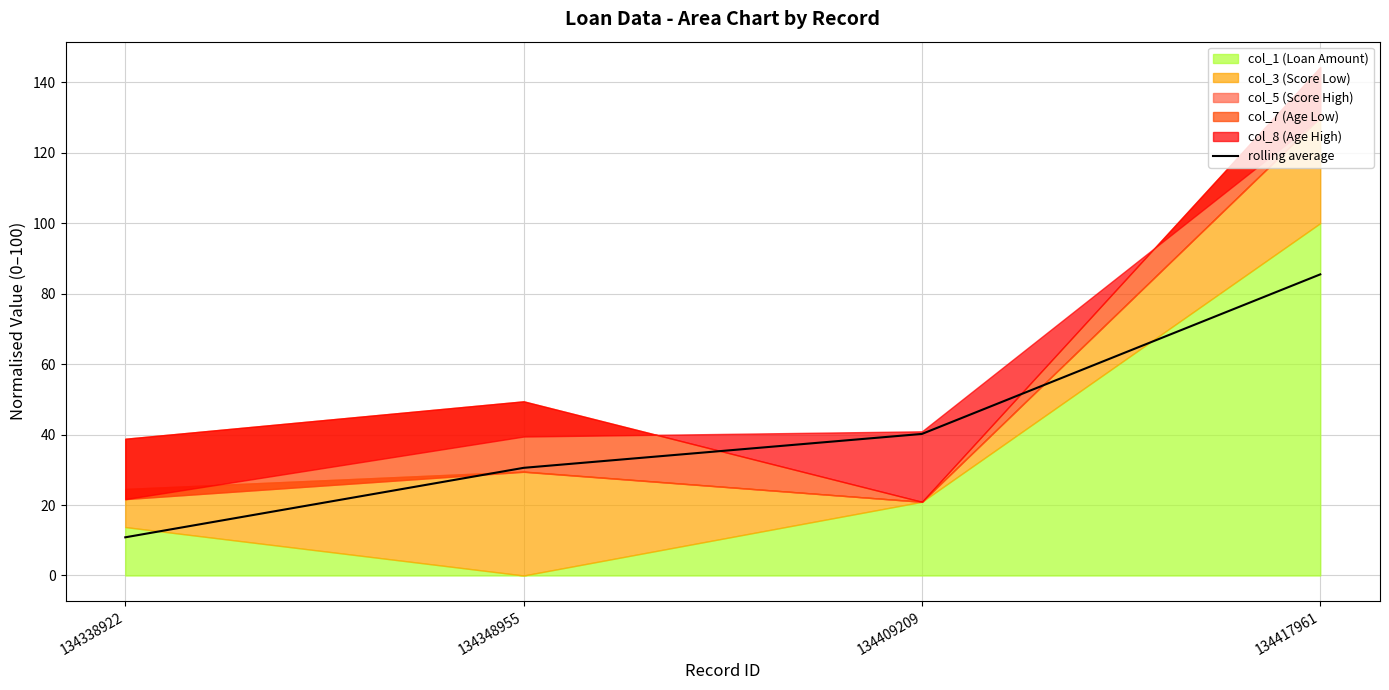

Reading right to left, list all the values displayed in this chart.

85.5	40.2	30.6	10.8